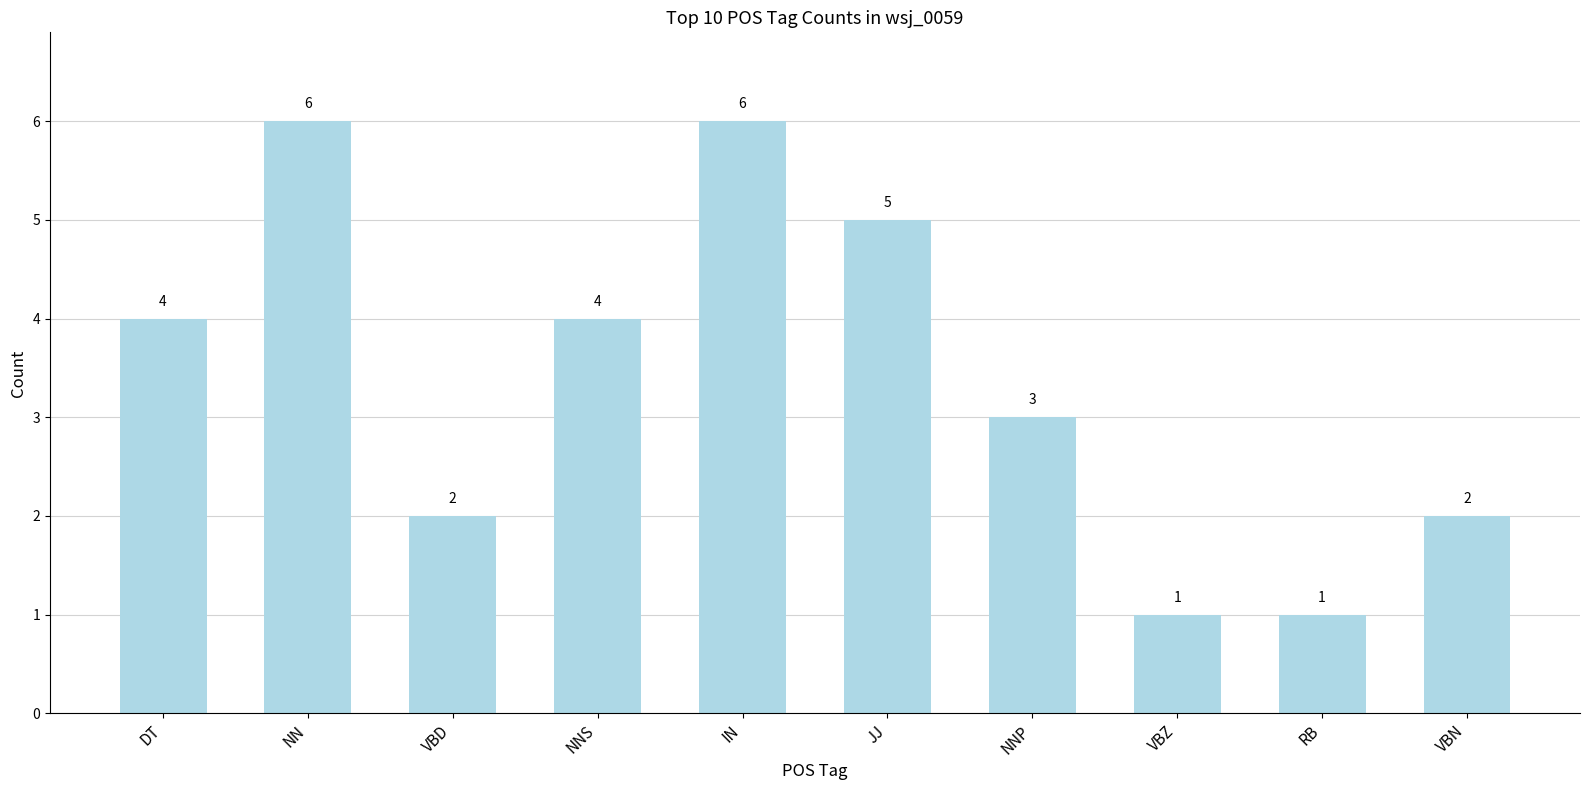

The chart shows a value of 1 at RB. True or false?

True